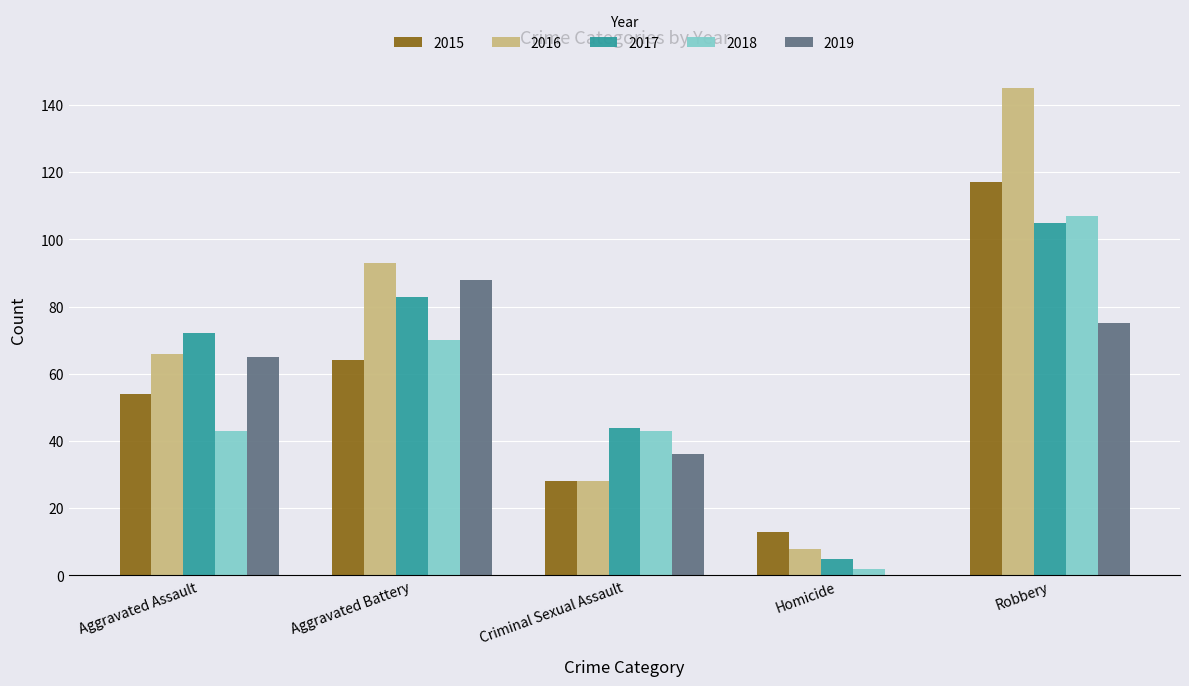

Are the bars horizontal?

No